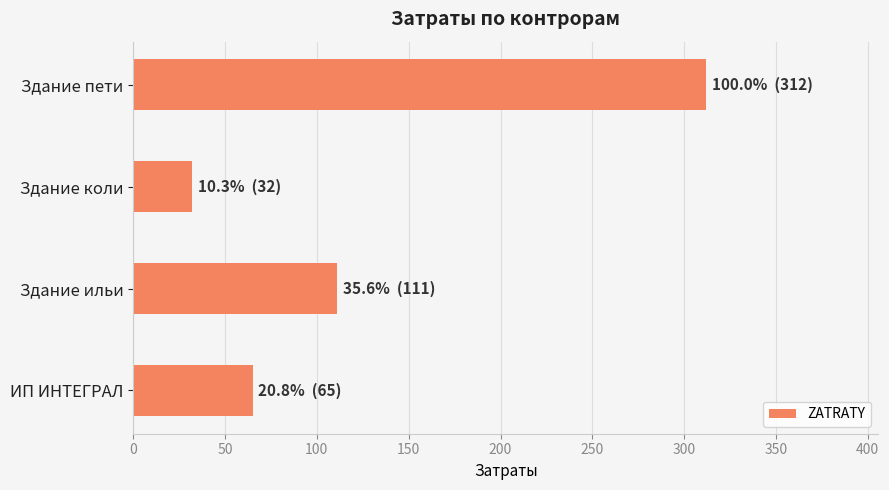

How many values are below 111?

2